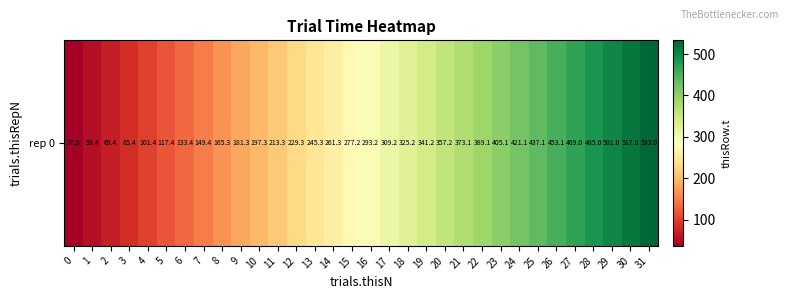

The value at 27 is 271.9. True or false?

False